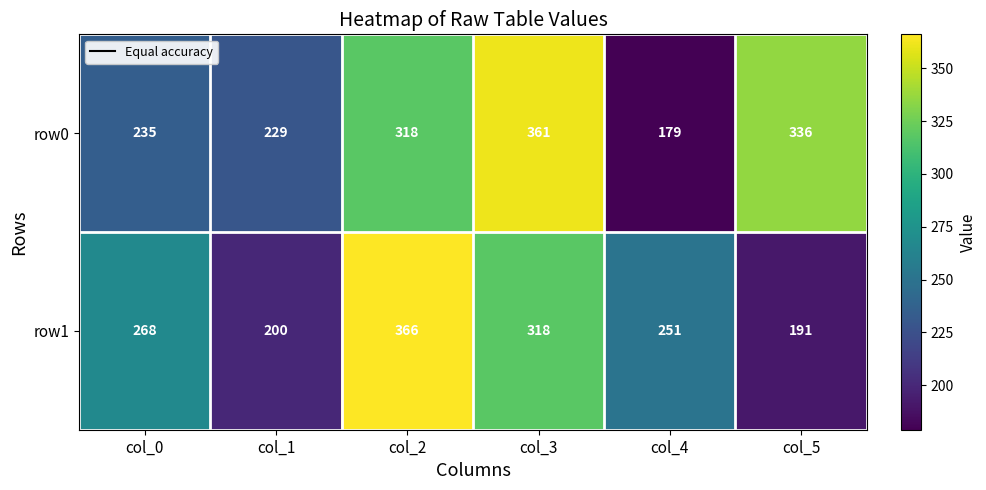

Which series has the largest range (max minus min)?

row0